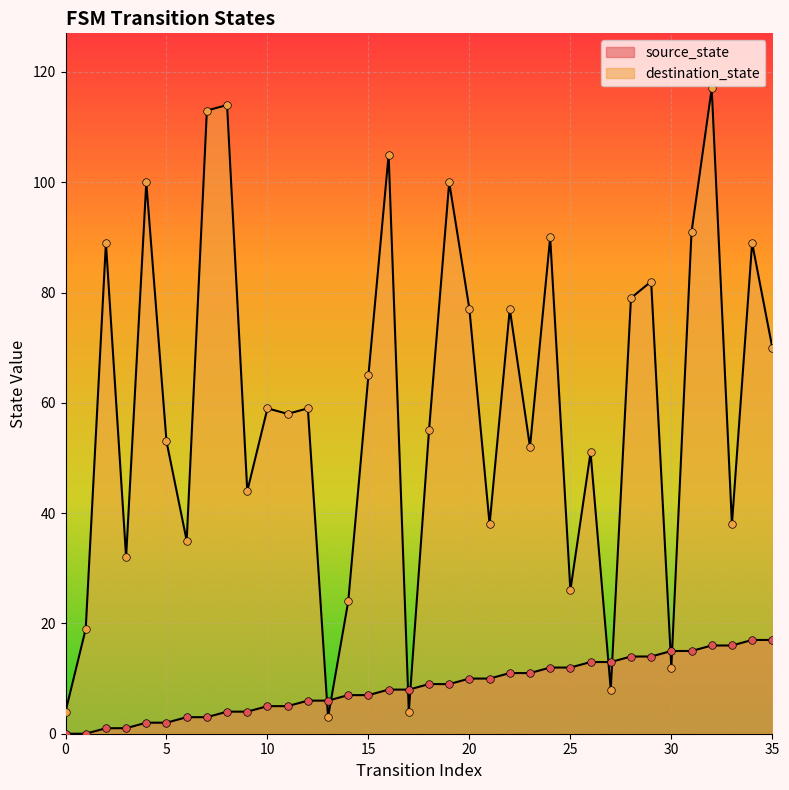

At how many categories does at least one series exceed 39?

24